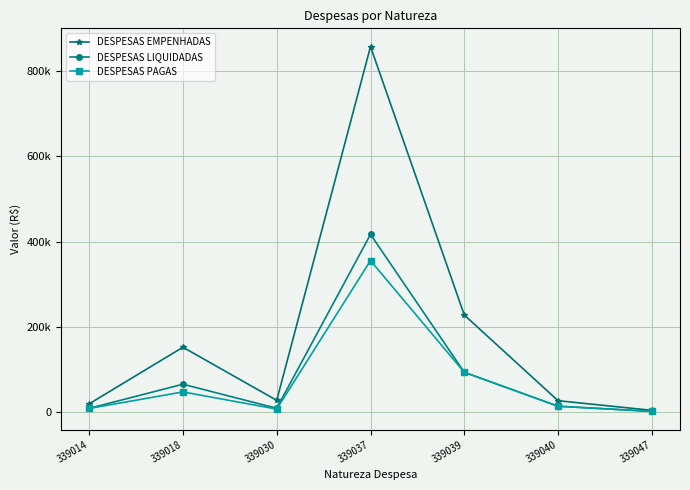

Where is the first local minimum for DESPESAS EMPENHADAS?

339030